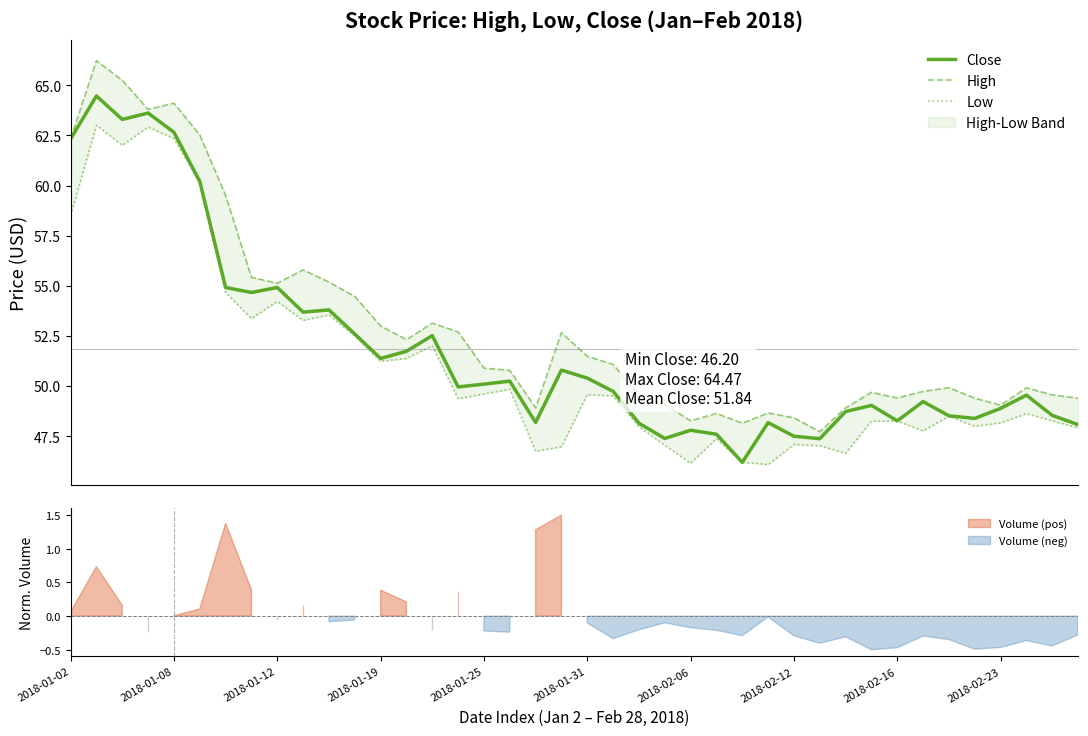

What is the highest value of the Low series?

63.0